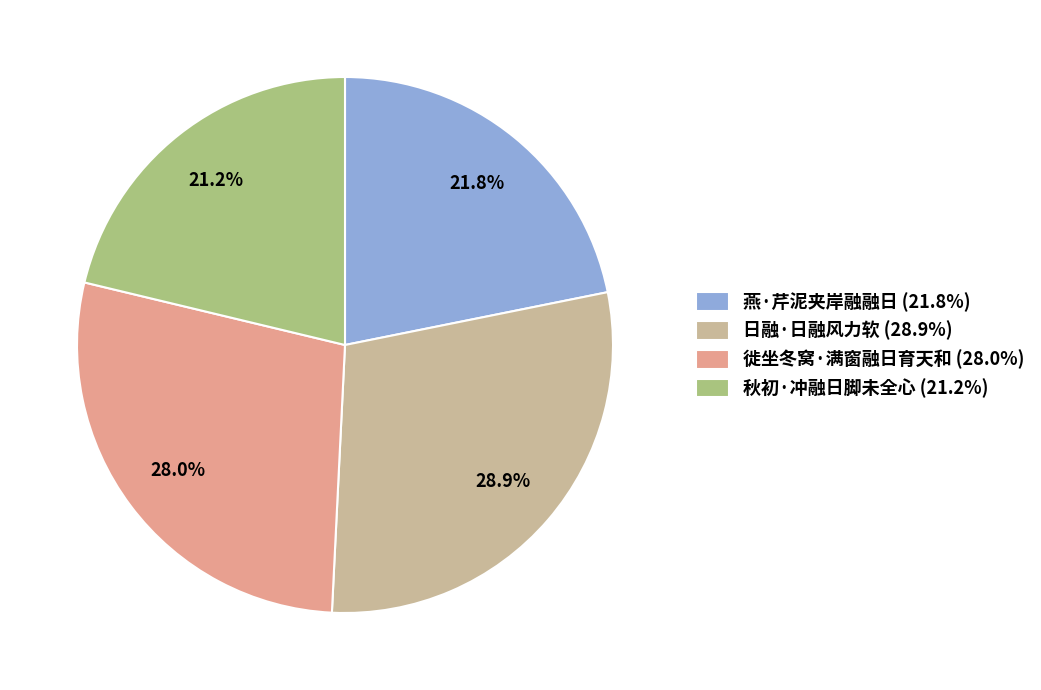

What is the largest slice in the pie chart?

日融·日融风力软